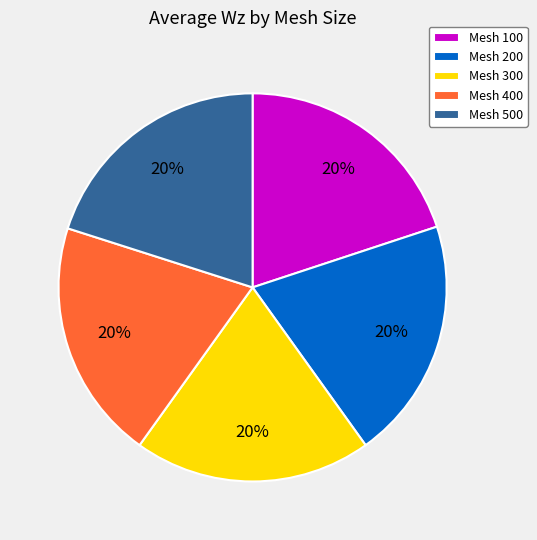

Is it true that Mesh 400 is 20% of the pie?

True